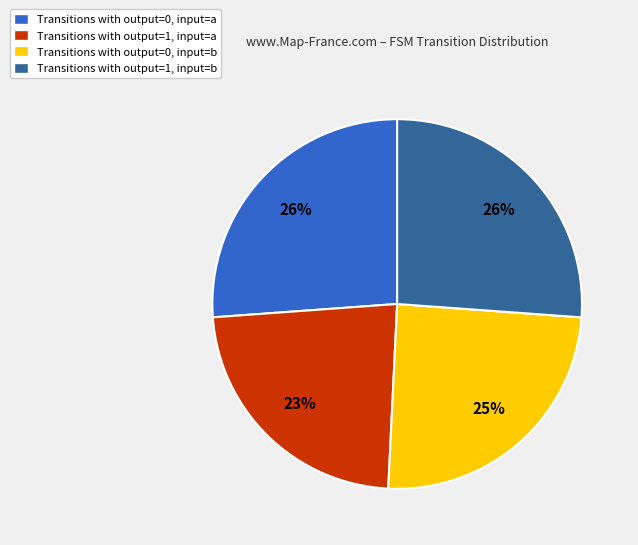

To the nearest percent, what is the average slice percentage?

25%